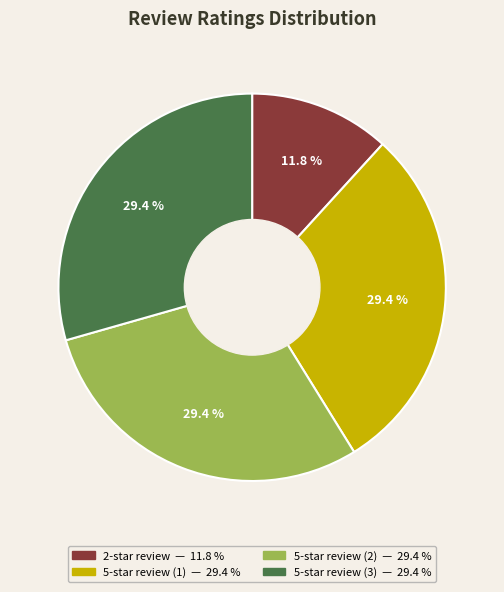

Is there any slice that represents more than half of the pie?

No